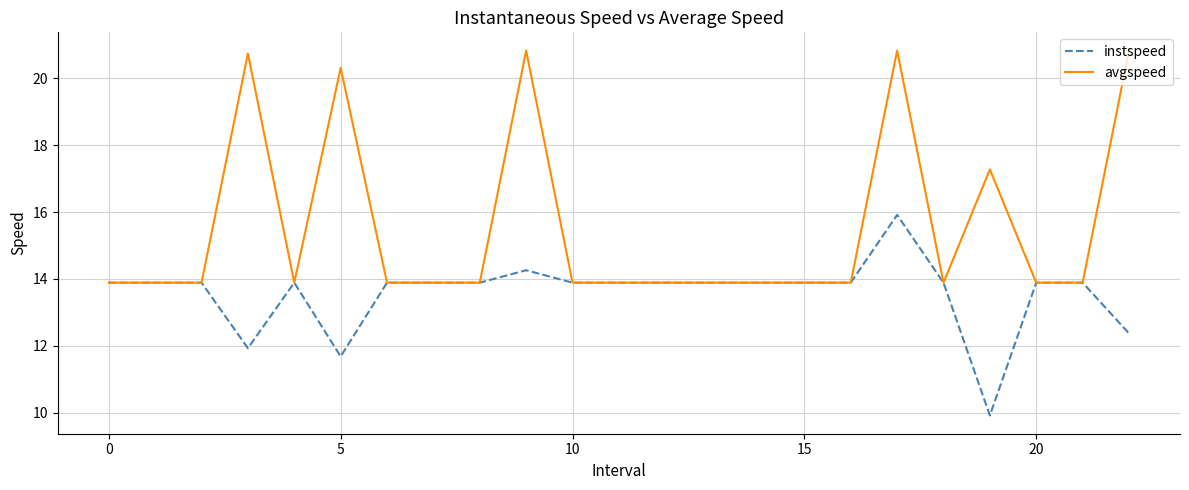

What is the smallest value displayed?

9.9